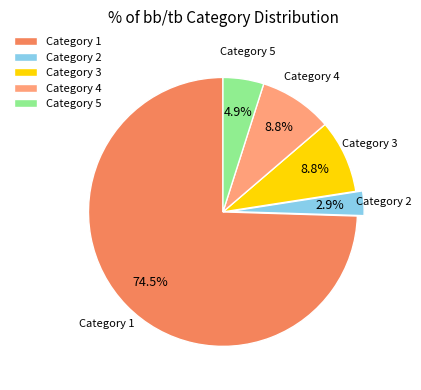

Combined, do Category 4 and Category 5 account for over 50%?

No